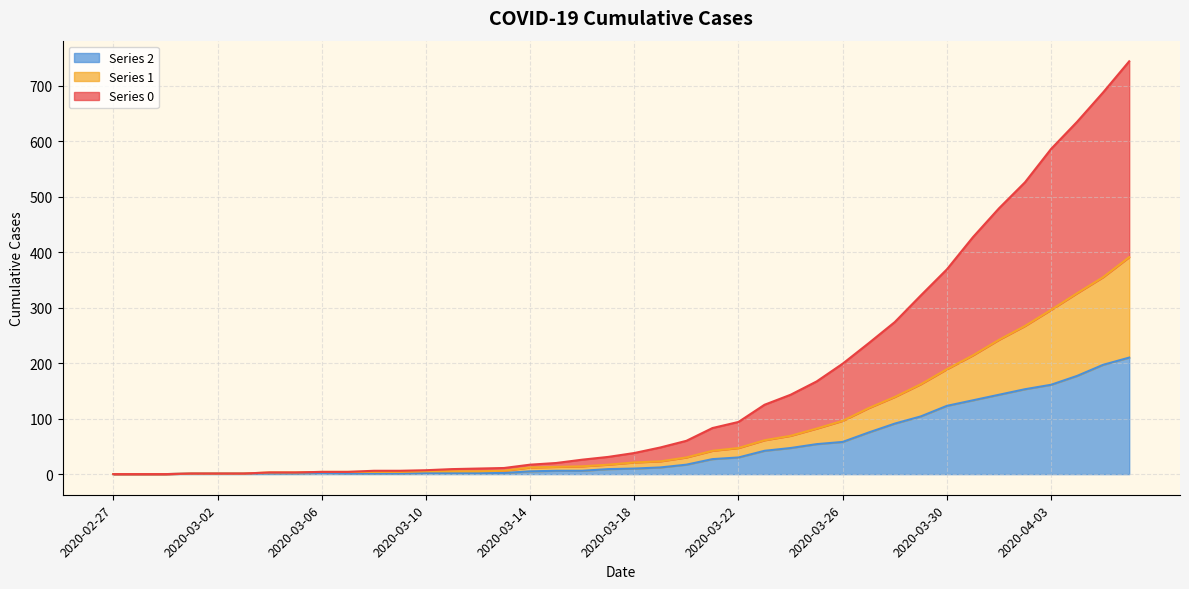

How many values in 0 line are above zero?

37